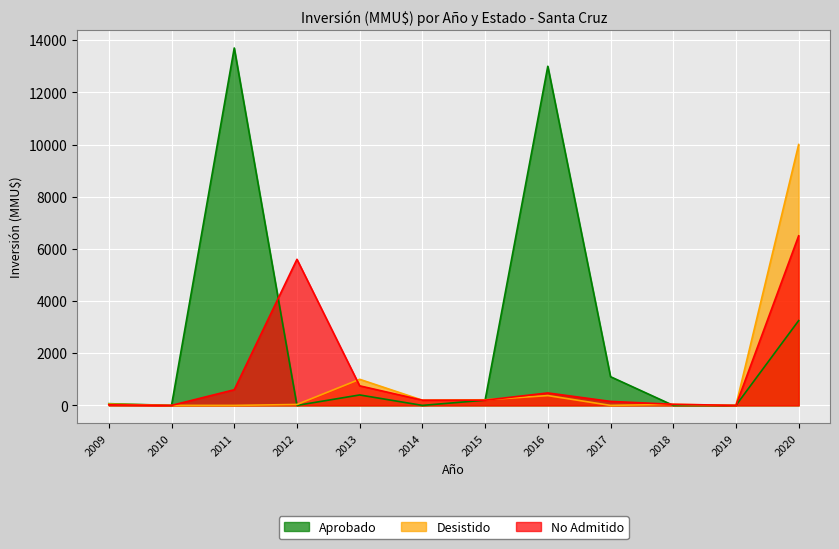

What is the average value of the No Admitido series?

1212